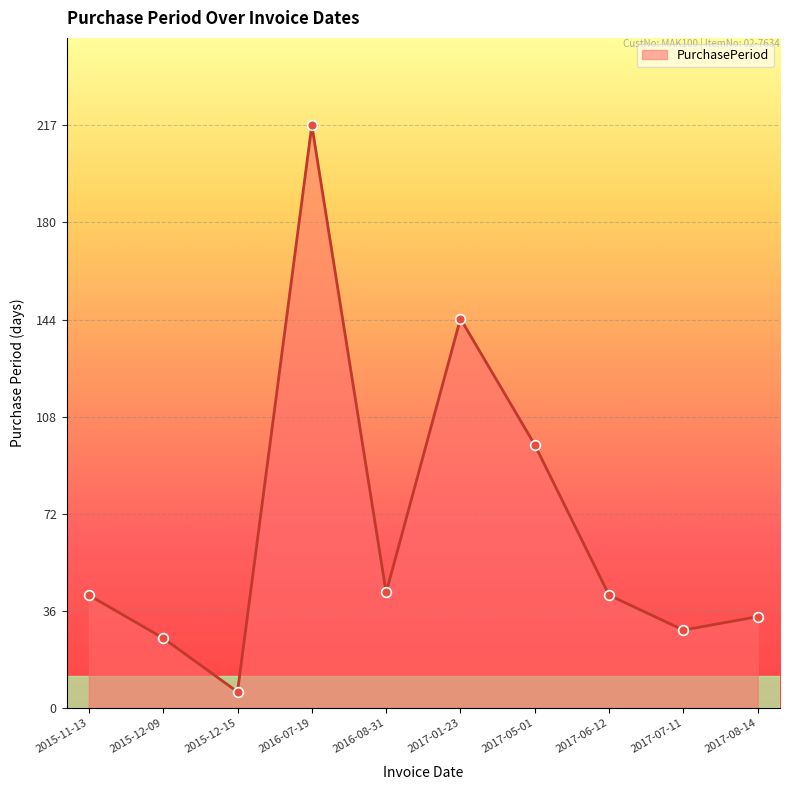

What is the label of the 8th point from the left?

2017-06-12